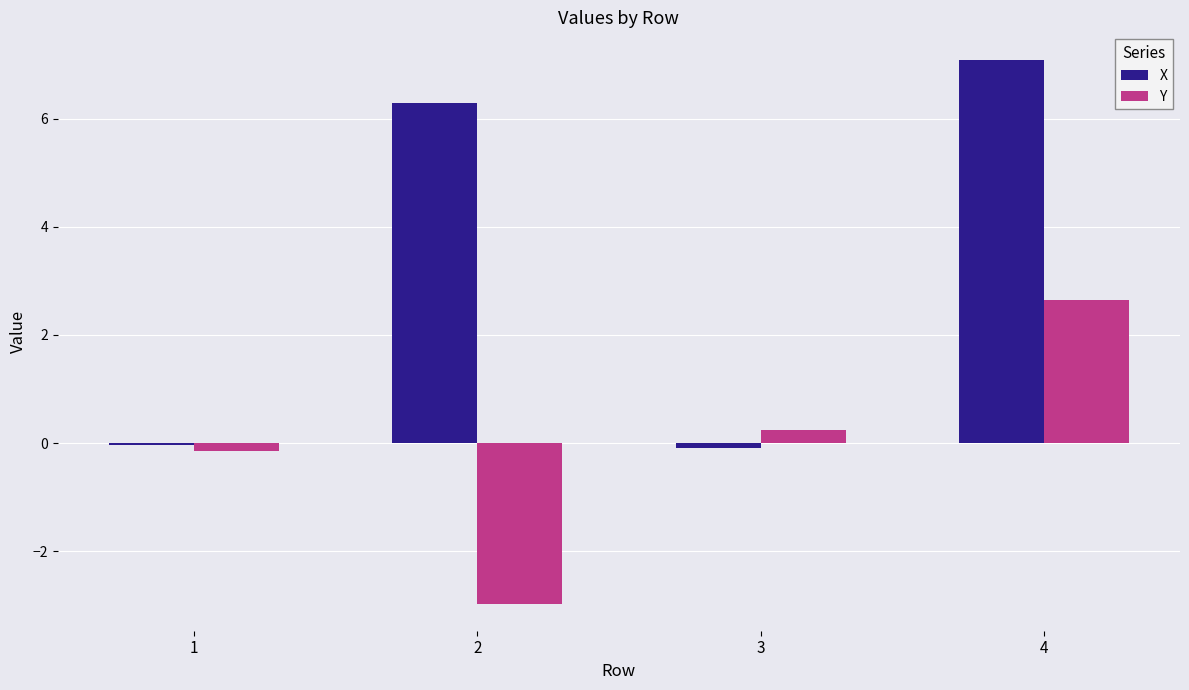

True or false: X has a value of -0.0 at 1.

True